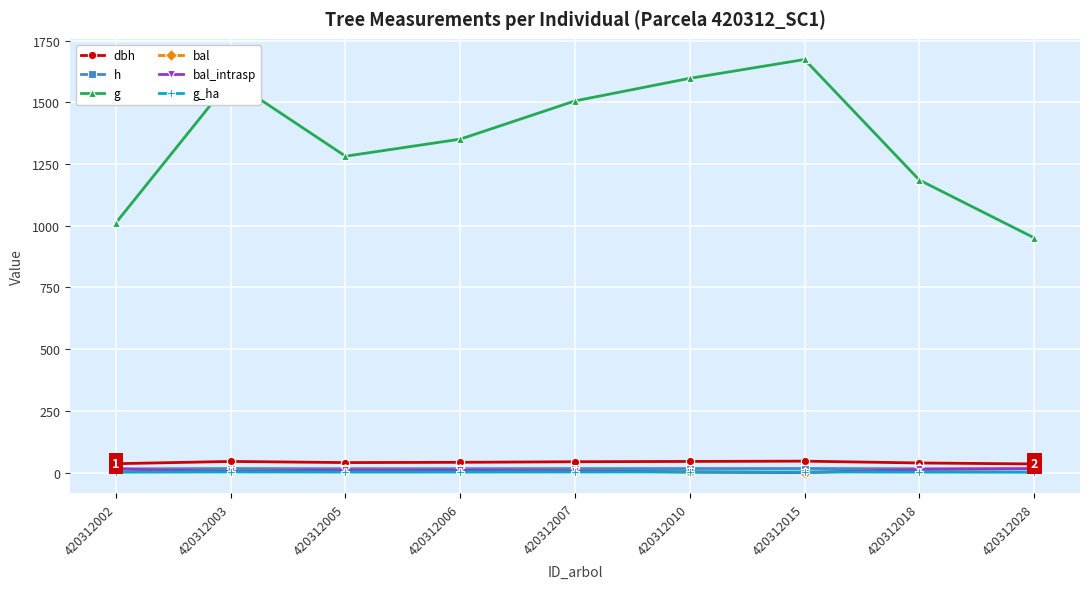

Does the chart have visible grid lines?

Yes